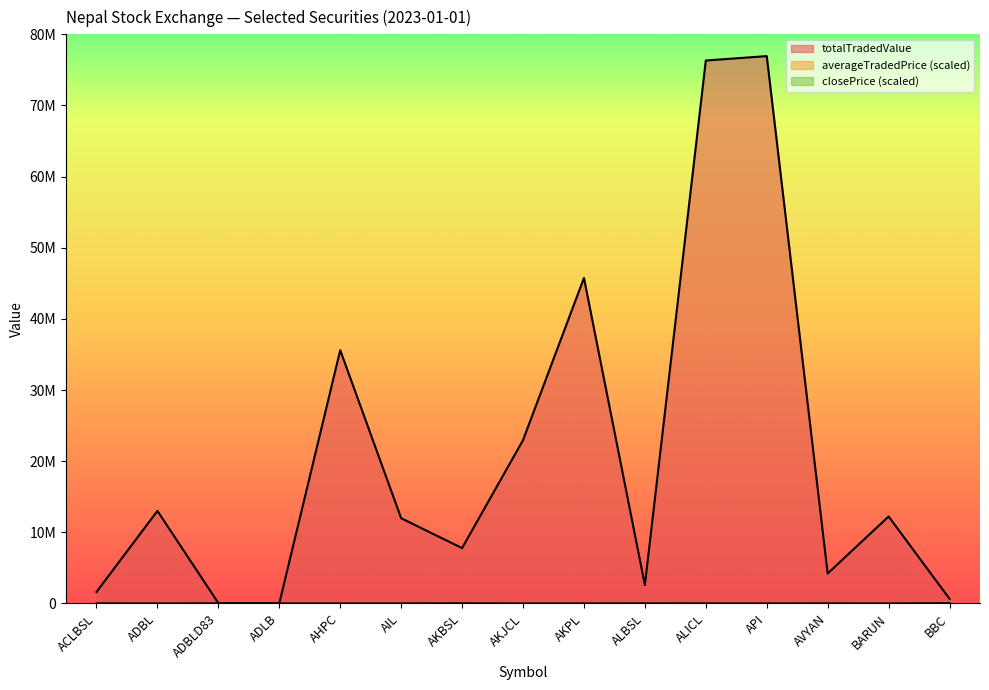

Reading right to left, what are all the values shown in this chart?

totalTradedValue: BBC=646464.0	BARUN=12222885.8	AVYAN=4207933.0	API=76939033.9	ALICL=76319742.7	ALBSL=2592025.4	AKPL=45753429.7	AKJCL=22954288.7	AKBSL=7778749.0	AIL=11978015.9	AHPC=35598380.0	ADLB=9926.0	ADBLD83=46020.0	ADBL=13009745.0	ACLBSL=1616401.1
averageTradedPrice: BBC=50000.0	BARUN=3415.9	AVYAN=11018.0	API=3563.4	ALICL=9486.5	ALBSL=15001.1	AKPL=5879.4	AKJCL=2991.1	AKBSL=23468.6	AIL=6977.7	AHPC=4586.9	ADLB=7485.2	ADBLD83=13881.5	ADBL=4969.4	ACLBSL=11537.3
closePrice: BBC=30000.0	BARUN=2104.4	AVYAN=6649.9	API=2178.6	ALICL=5859.1	ALBSL=9242.9	AKPL=3597.0	AKJCL=1835.6	AKBSL=14351.1	AIL=4320.1	AHPC=2810.9	ADLB=4646.5	ADBLD83=8533.7	ADBL=3022.2	ACLBSL=7045.7